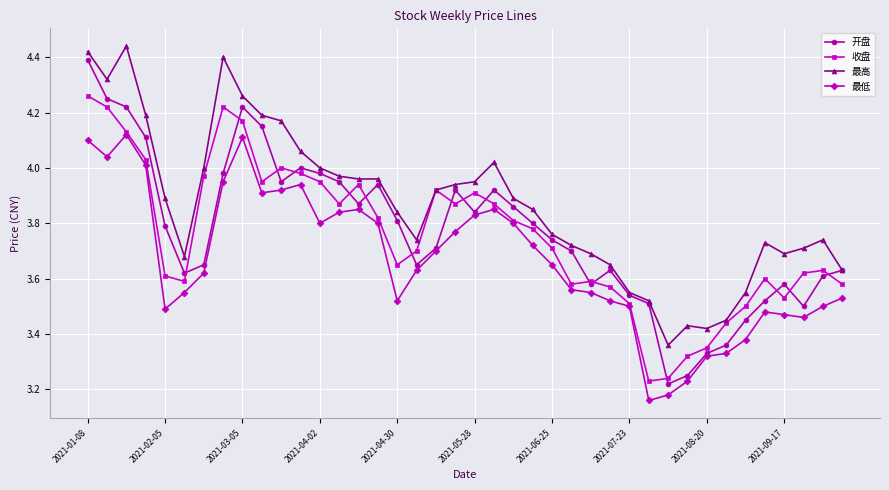

Which series has the largest range (max minus min)?

开盘